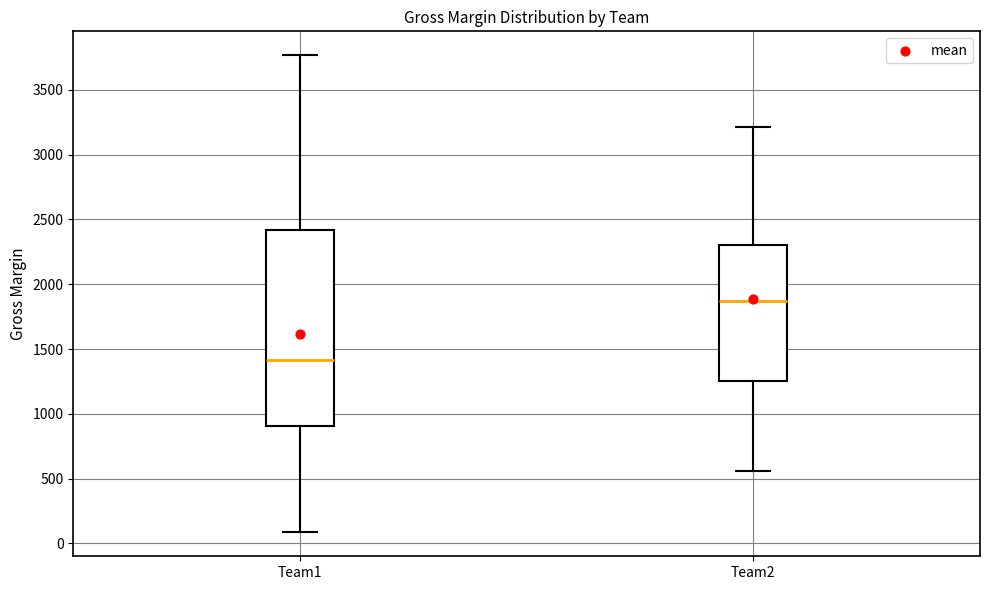

Which box has the highest median line?

Team2